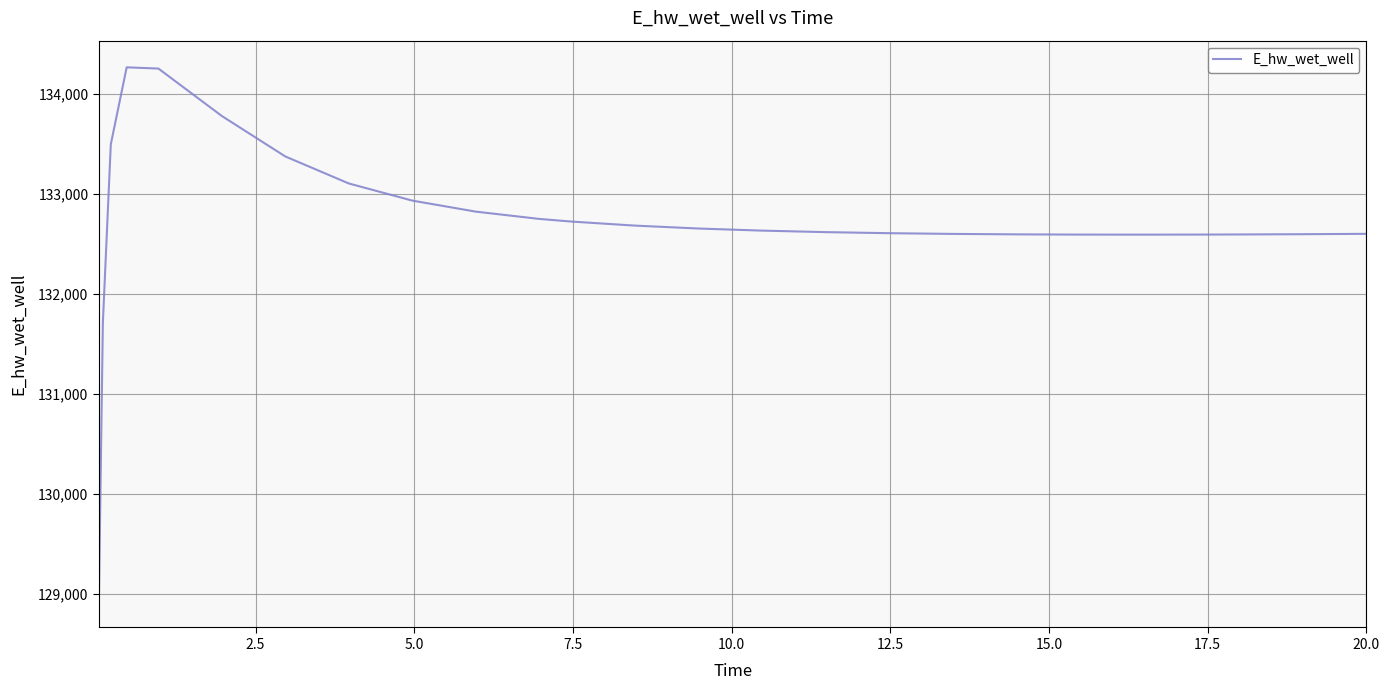

What is the smallest value displayed?

128933.9